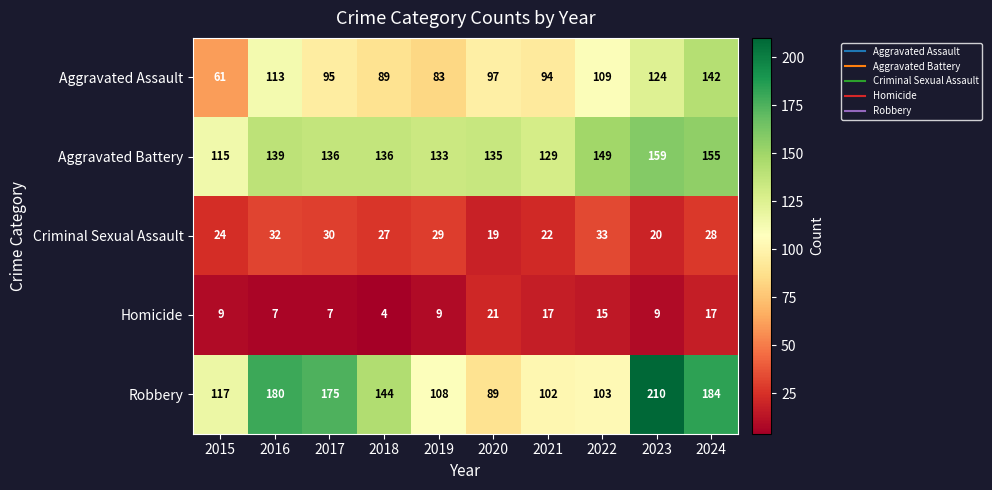

What is the average value of the Robbery series?

141